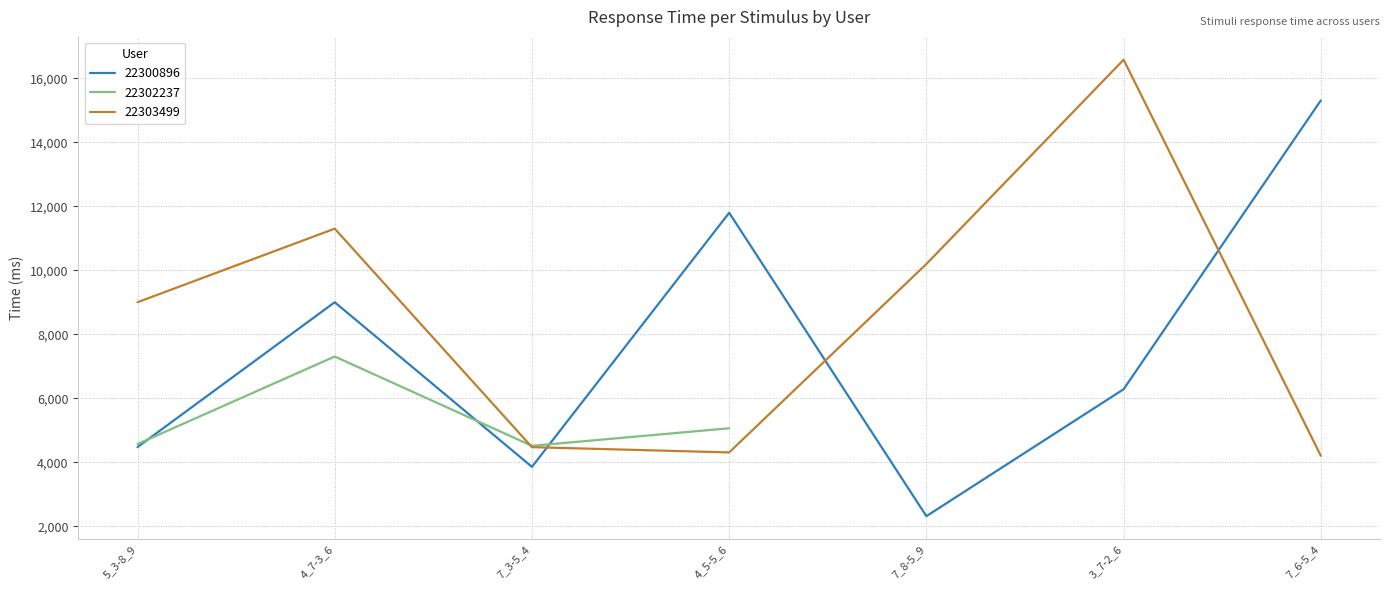

What is the label of the 6th point from the left?

3_7-2_6